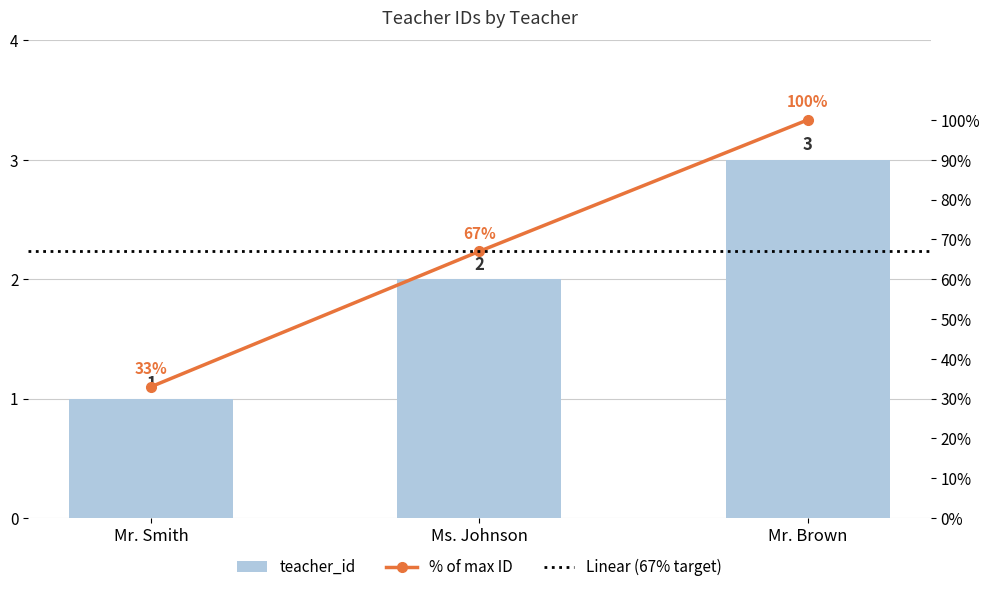

What is the greatest value displayed?

3